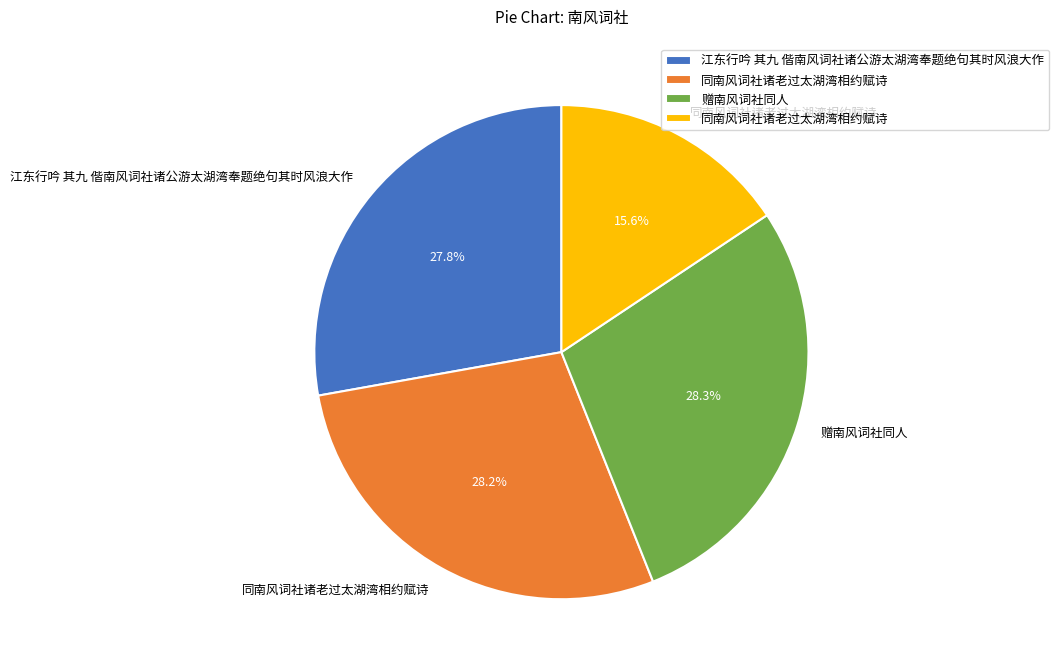

Is there any slice that represents more than half of the pie?

No